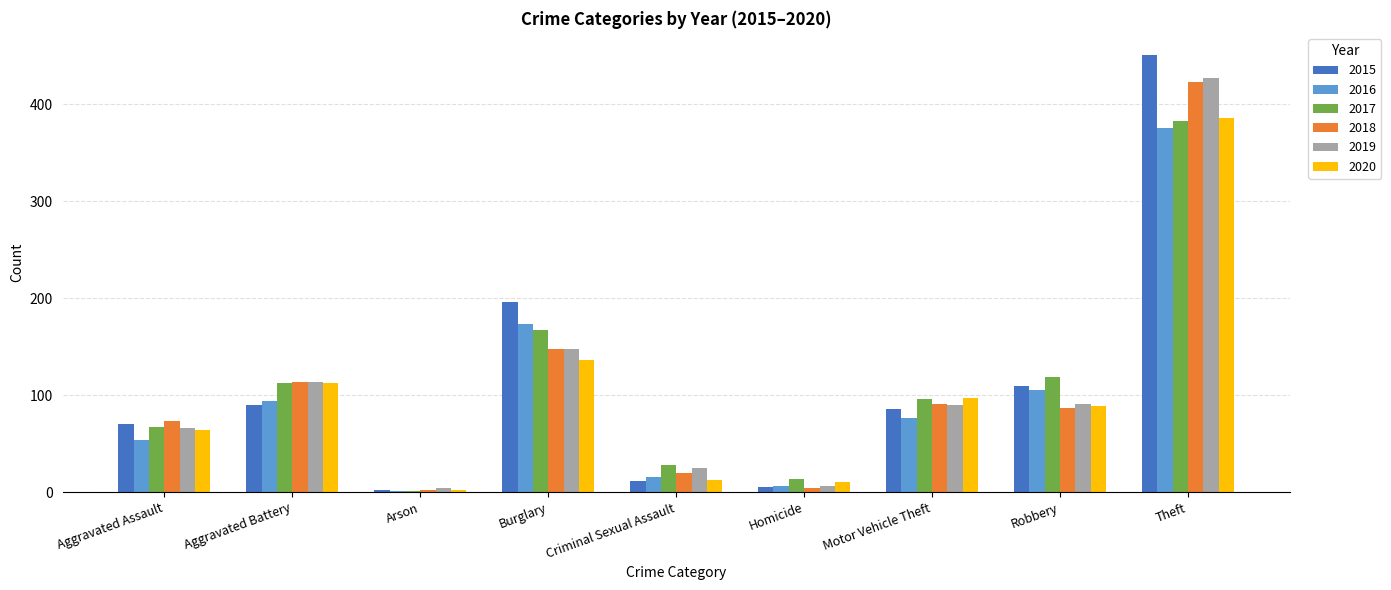

What is the maximum value shown in the chart?

451